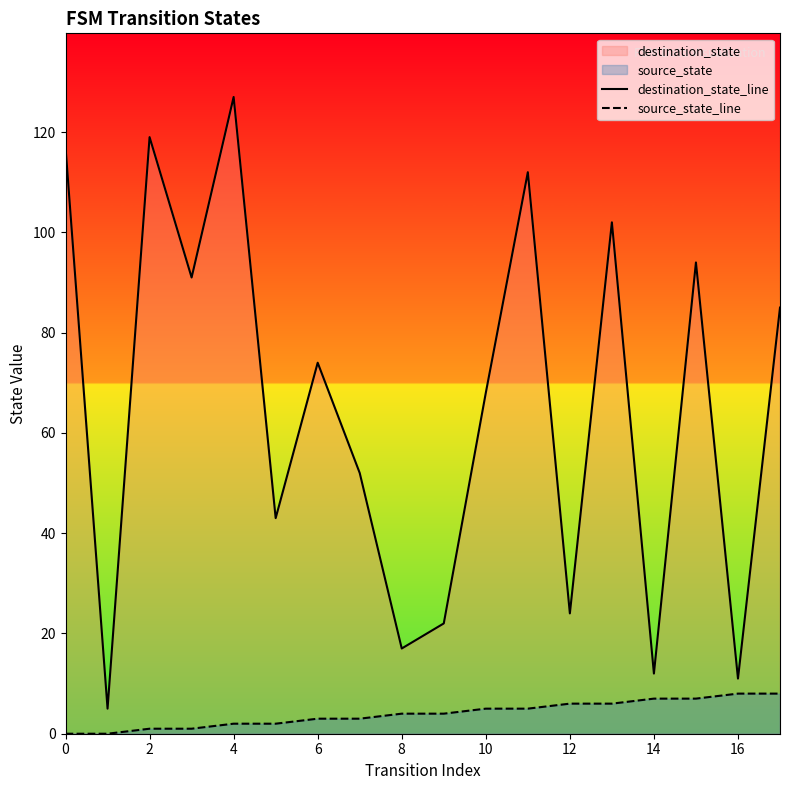

Which series has the largest total across all categories?

destination_state_line